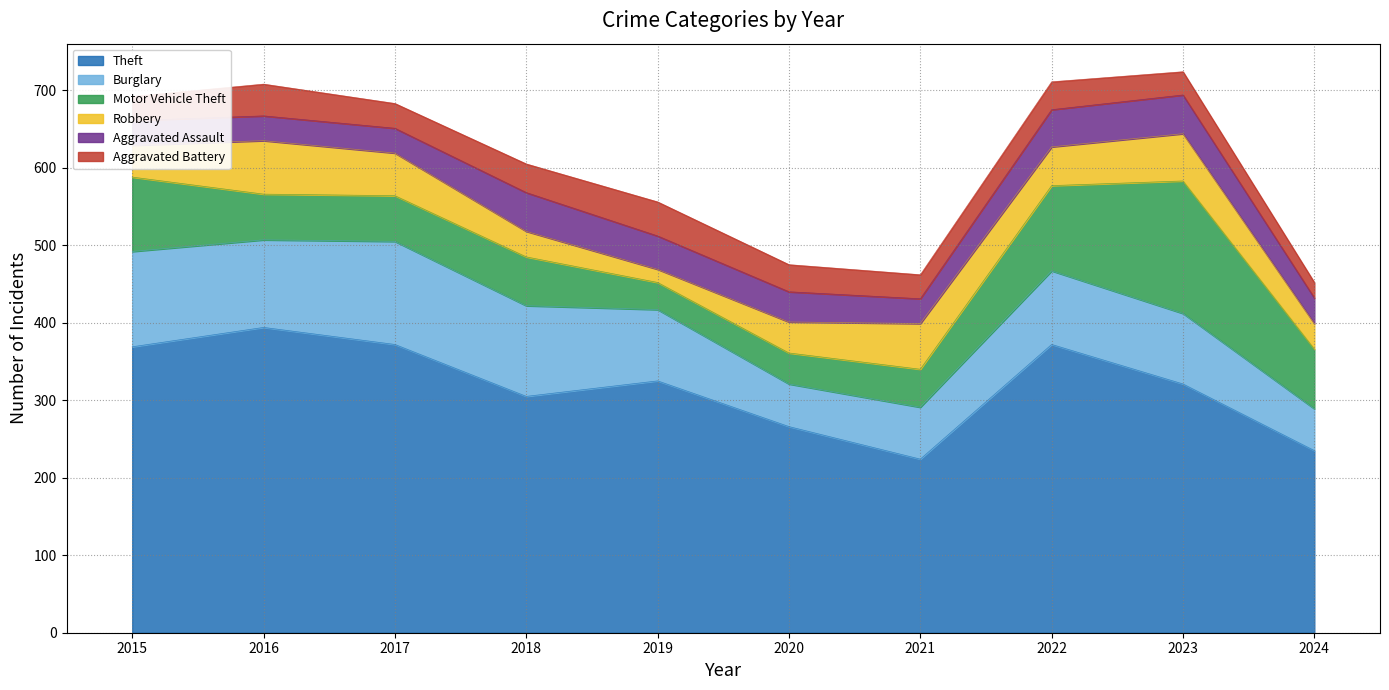

Which category has the lowest value in the Burglary series?

2024